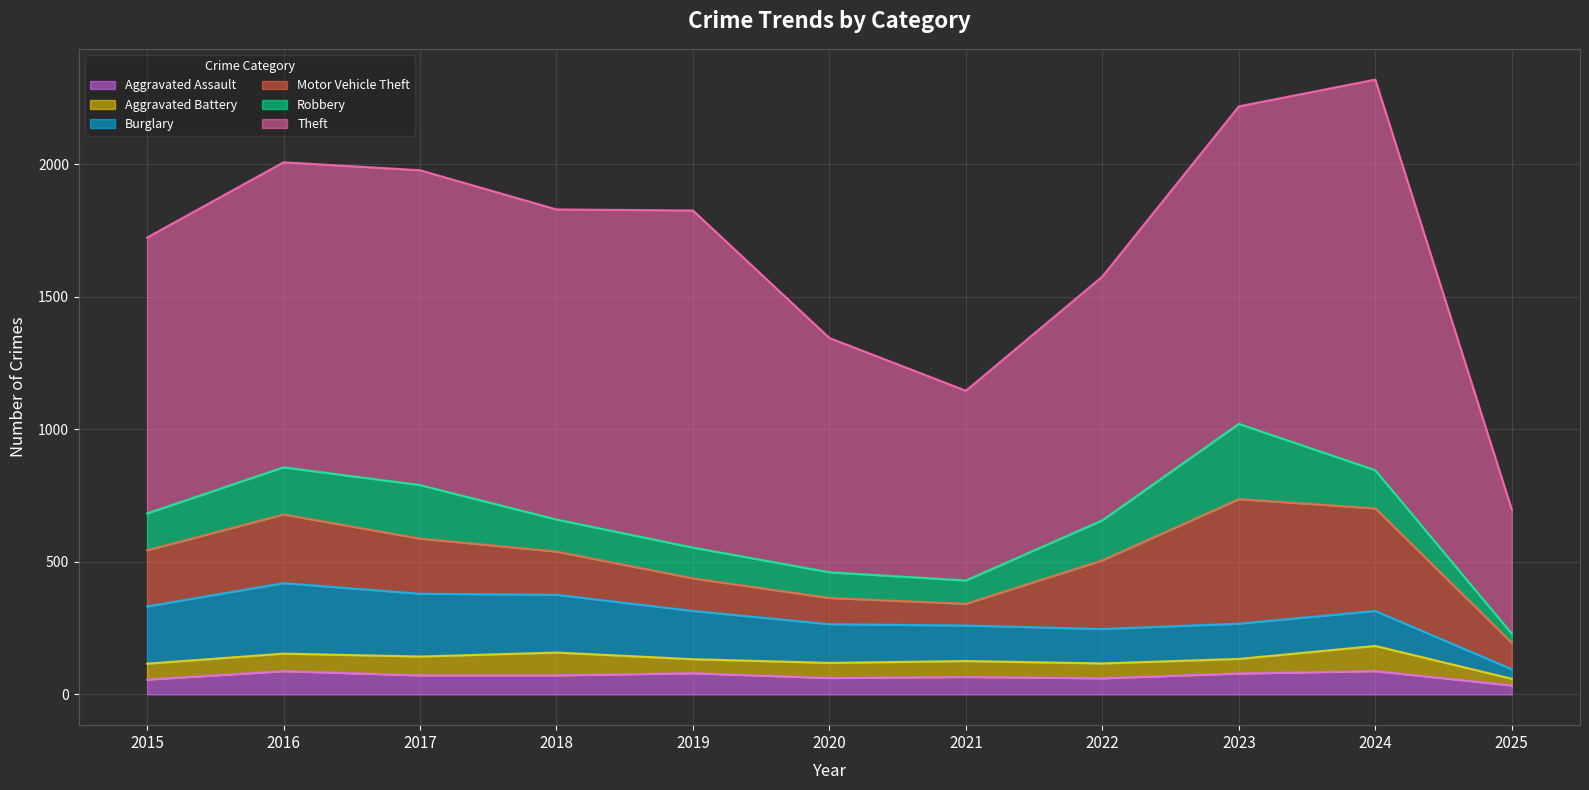

Is the value of Robbery at 2017 greater than the value of Motor Vehicle Theft at 2017?

No